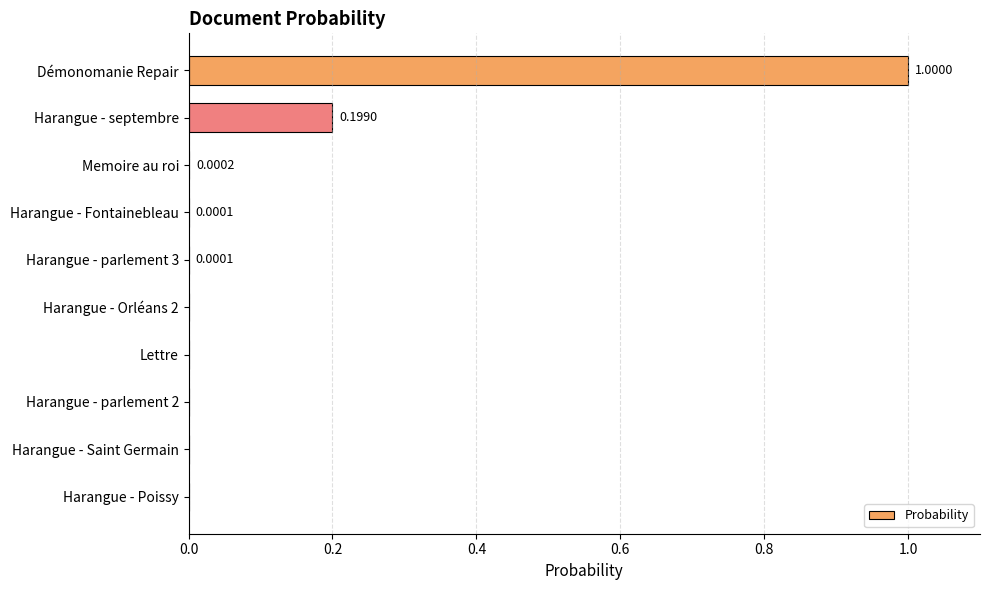

What is the change in value from Démonomanie Repair to Harangue - parlement 2?

-1.0